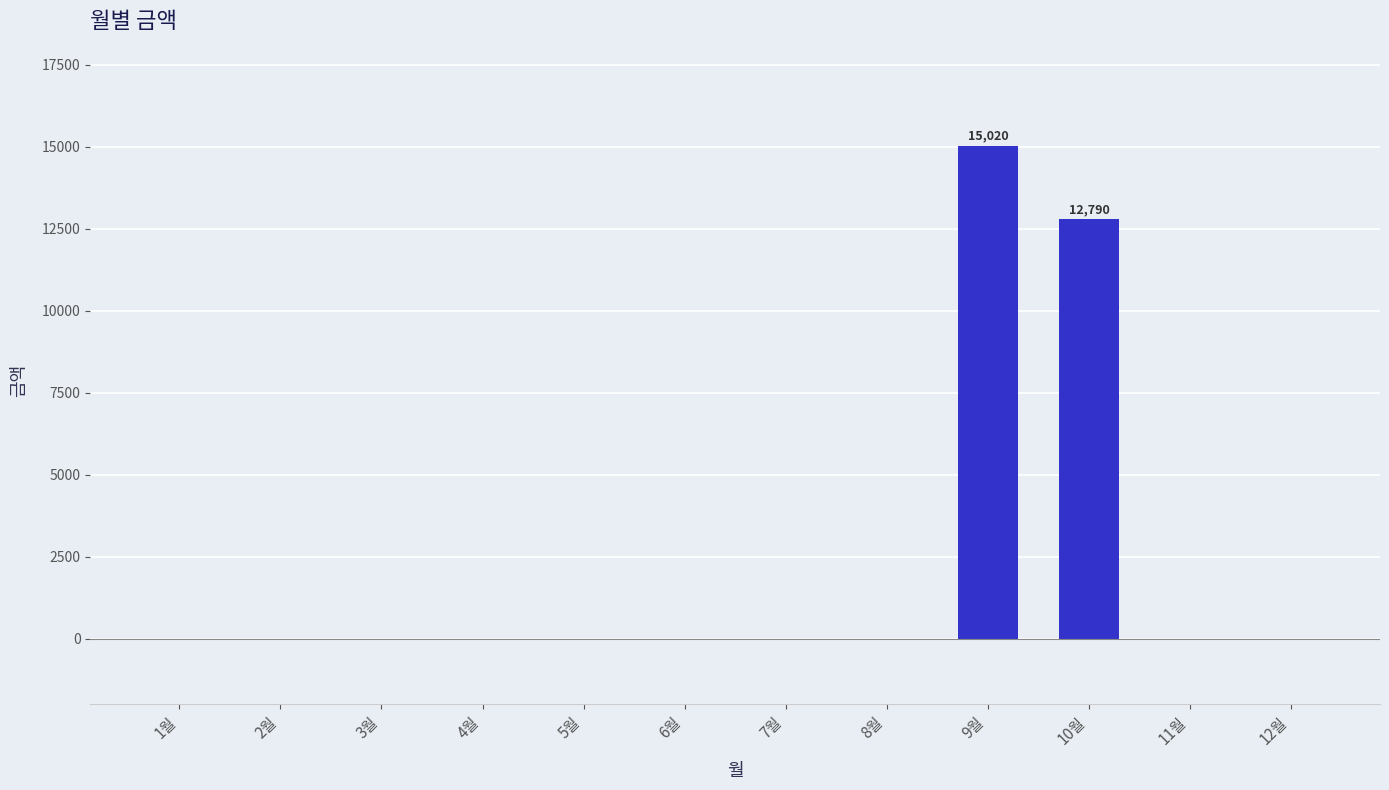

What is the maximum value shown in the chart?

15020